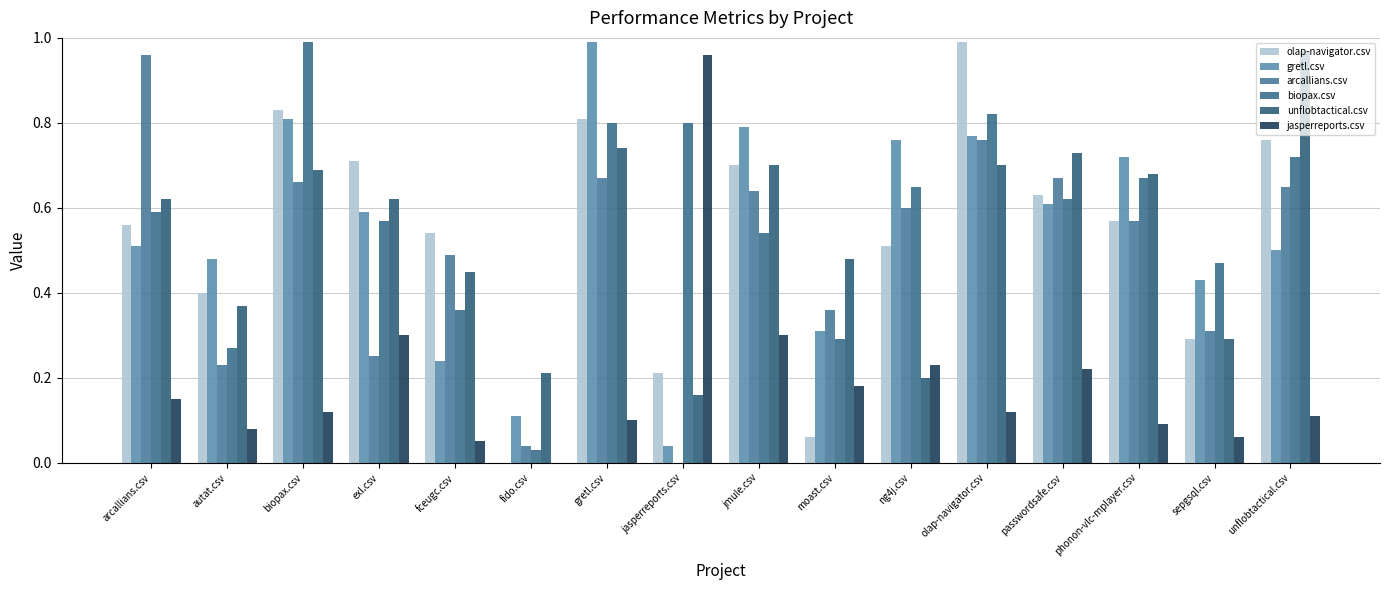

What is the total value across all series at ng4j.csv?

3.0